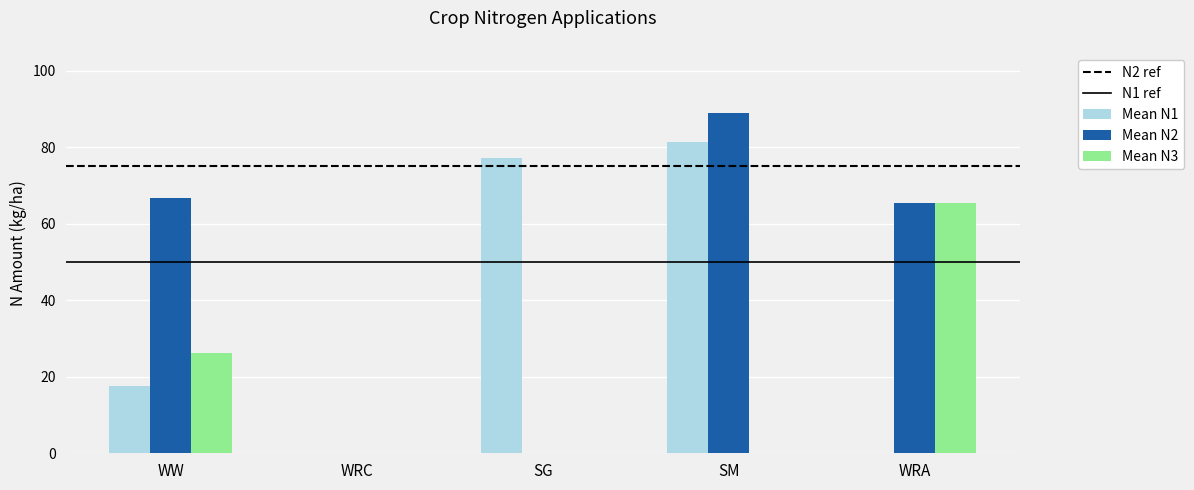

Which series has the largest total across all categories?

Mean N2